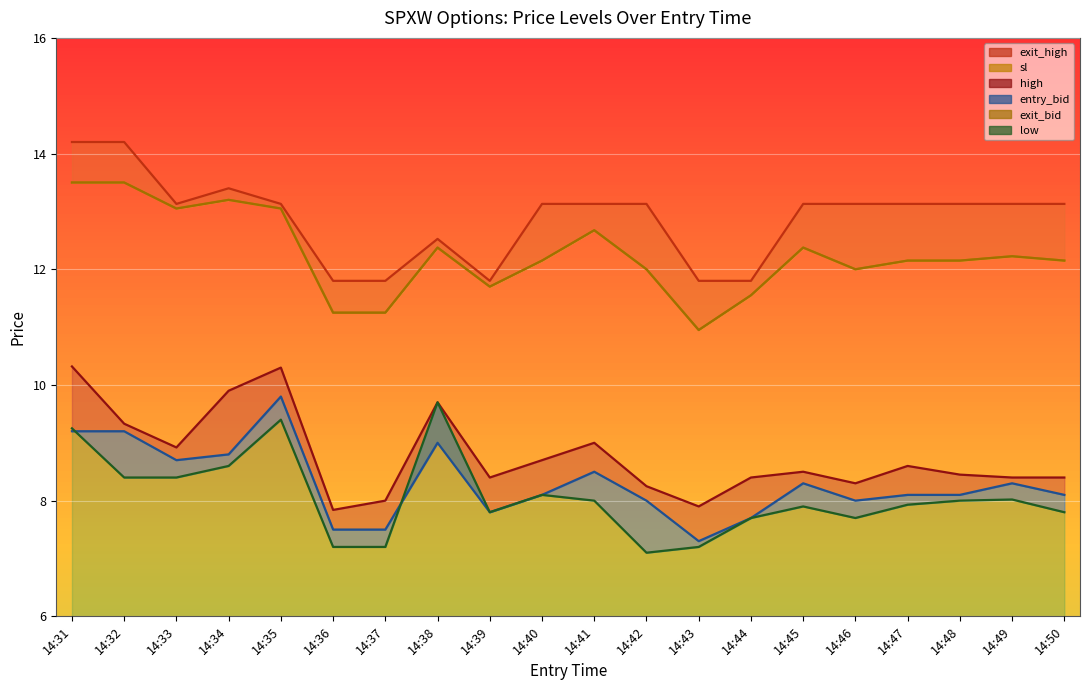

True or false: low (line) has a value of 13.1 at 14:45.

False